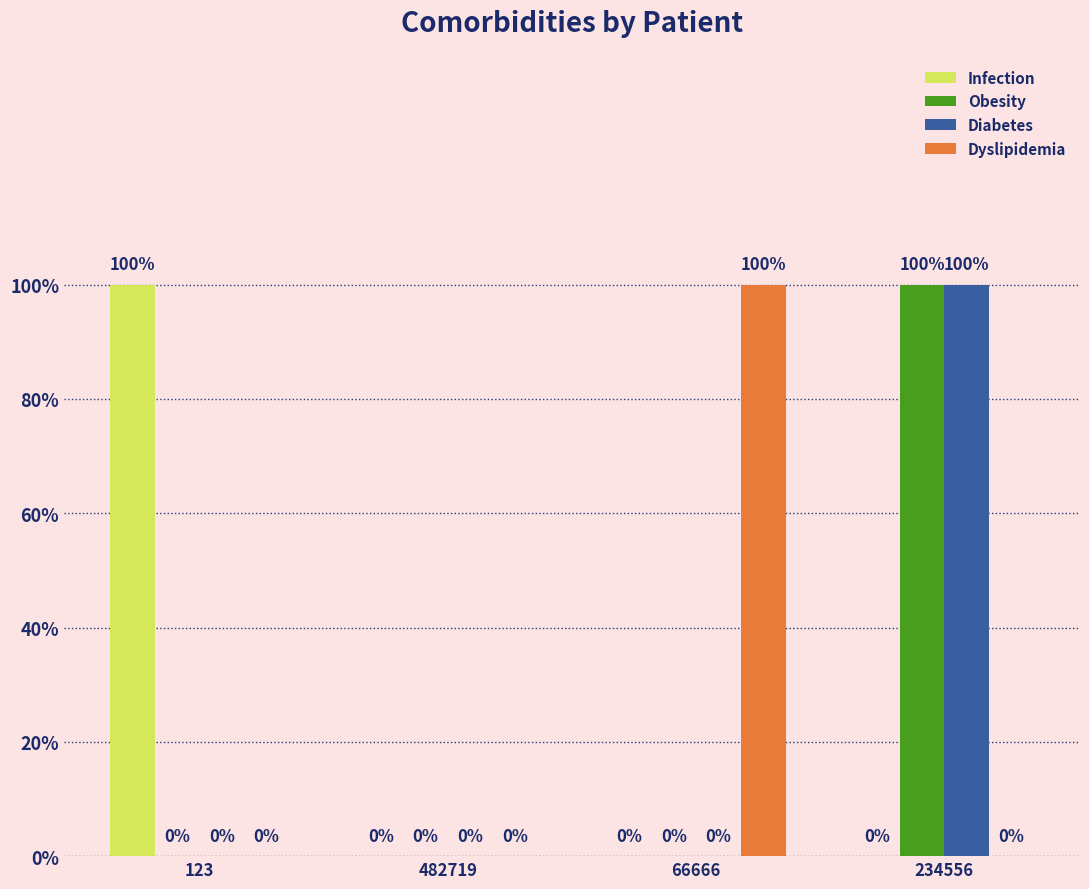

What are all the series names shown in the legend?

Infection, Obesity, Diabetes, Dyslipidemia